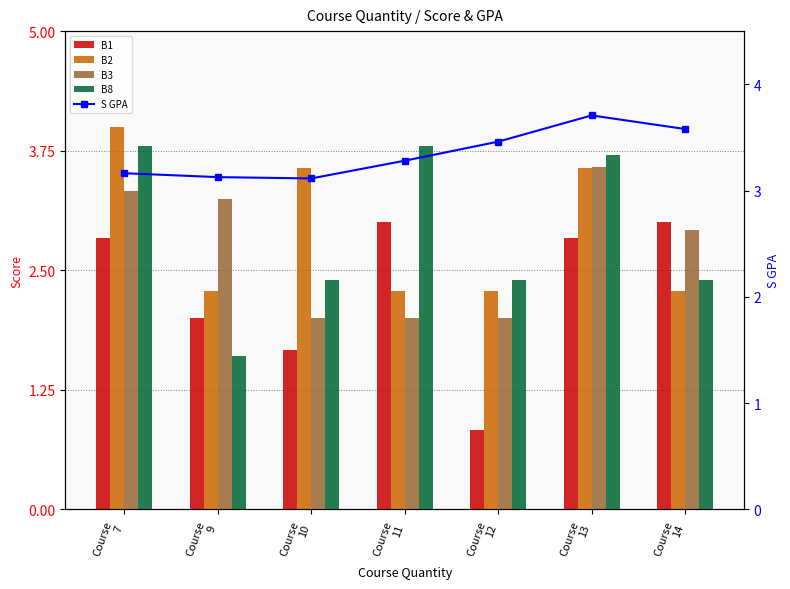

At Course
14, list the series in order from smallest to largest.

B2, B8, B3, B1, S GPA